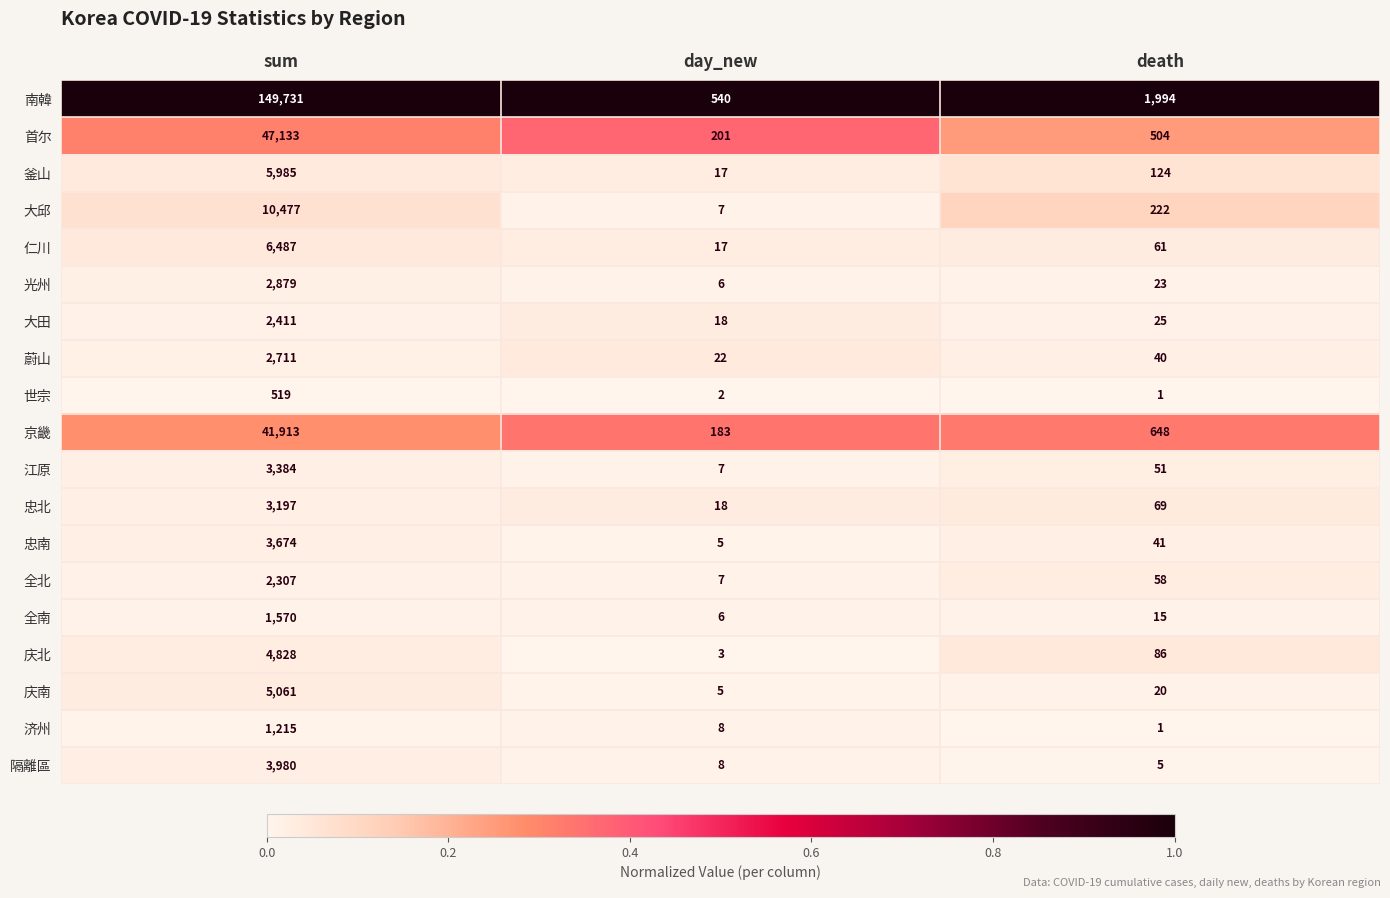

Which label corresponds to the smallest value in the chart?

death